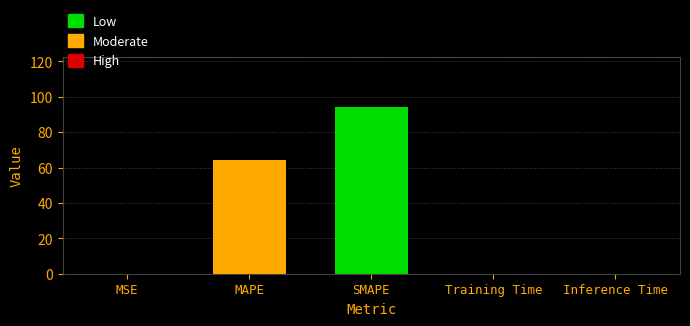

What is the greatest value displayed?

94.1